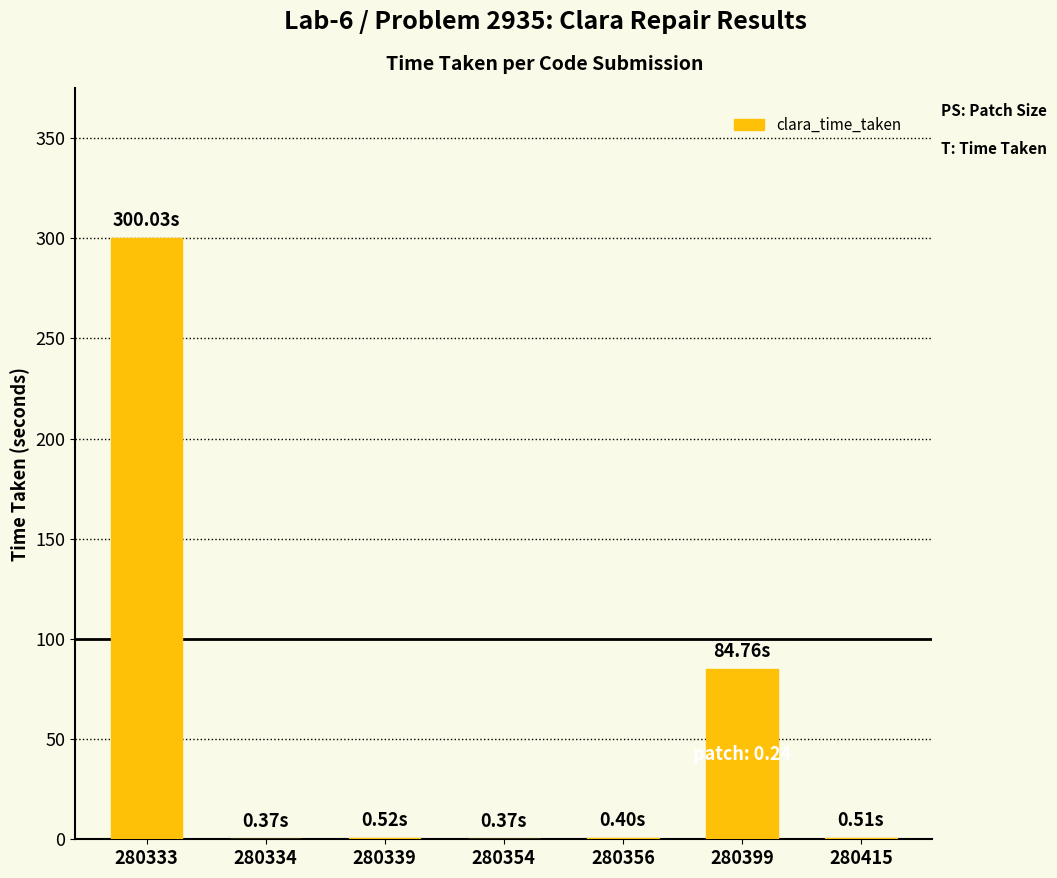

What is the change in value from 280333 to 280399?

-215.3